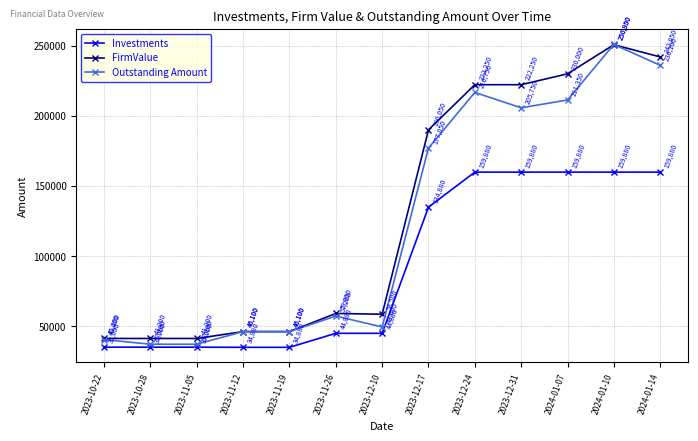

The Outstanding Amount series shows 46100 at 2023-11-19. True or false?

True